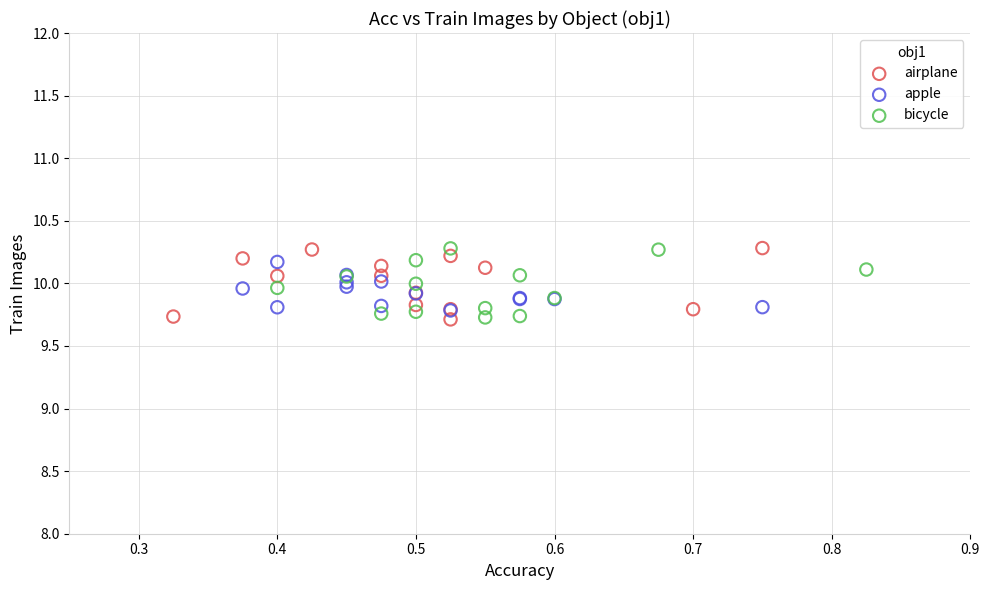

What are all the series names shown in the legend?

airplane, apple, bicycle